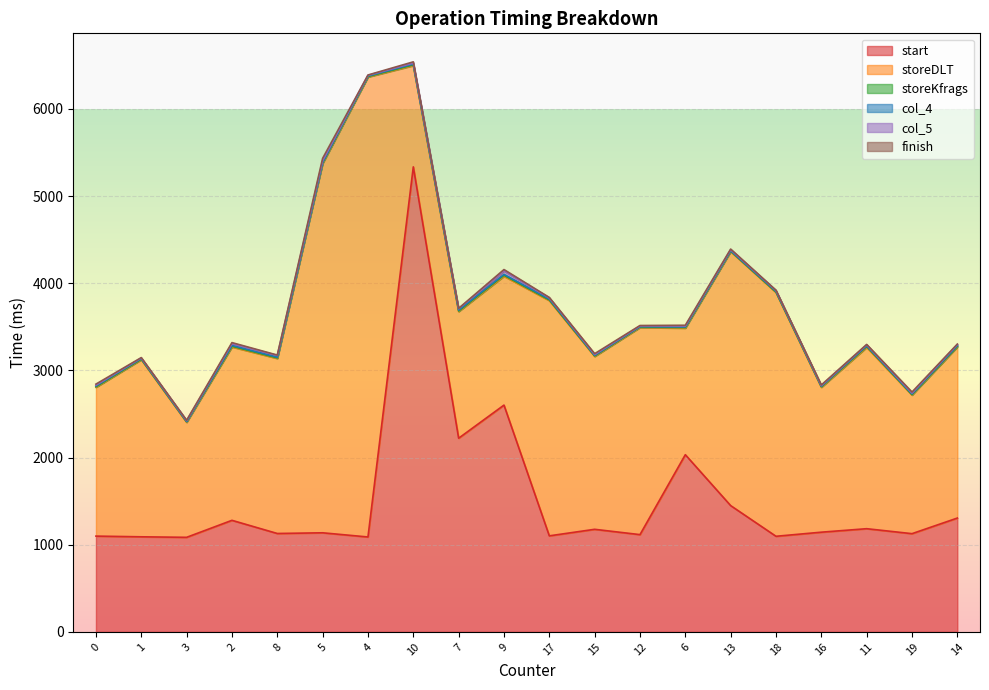

Is the value of col_4 at 8 greater than the value of storeKfrags at 2?

Yes